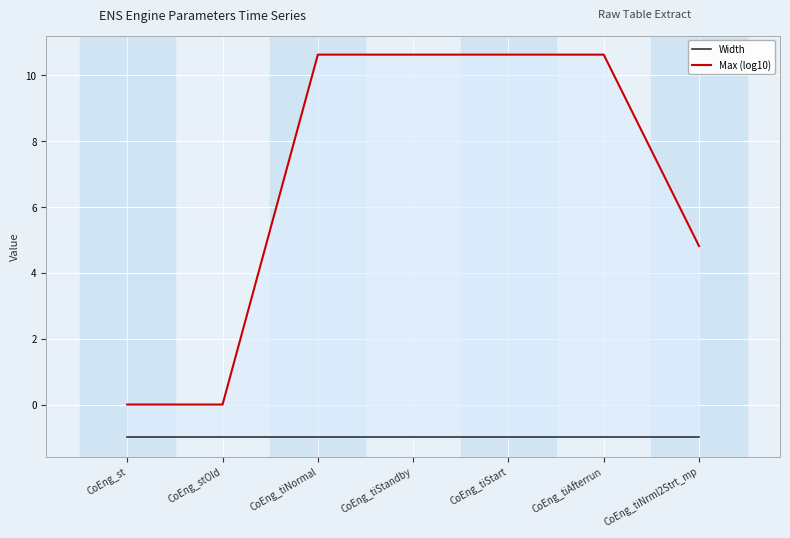

Is the value of Width at CoEng_tiNrml2Strt_mp greater than the value of Max (log10) at CoEng_tiNrml2Strt_mp?

No